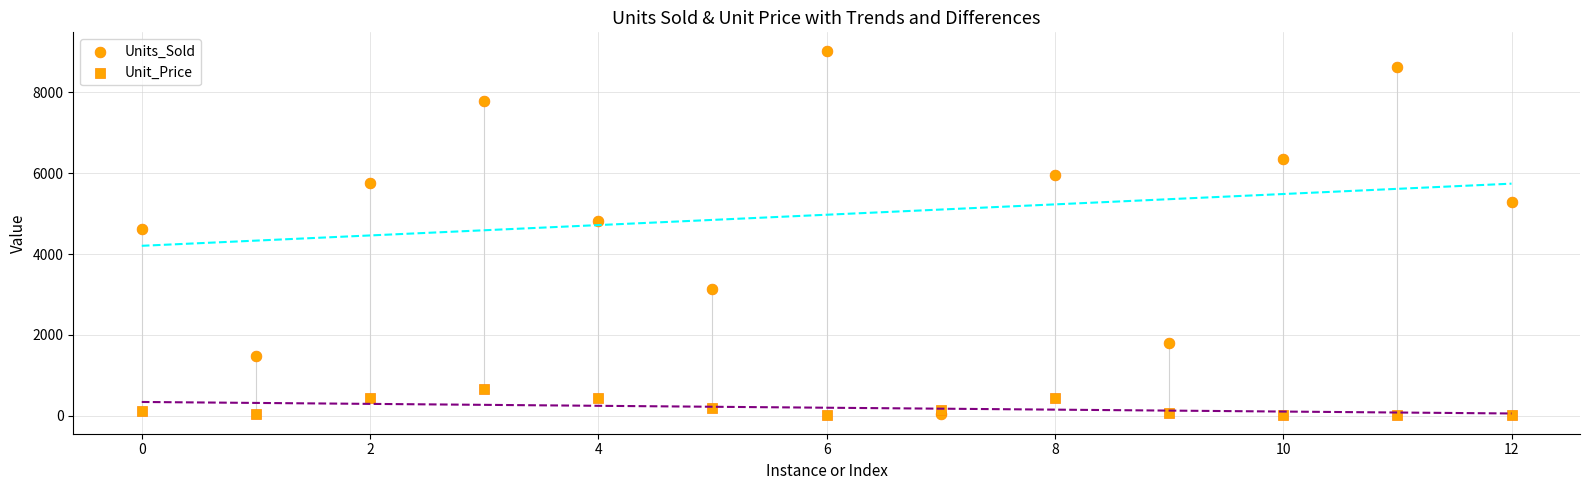

How many points are shown in the scatter plot?

26